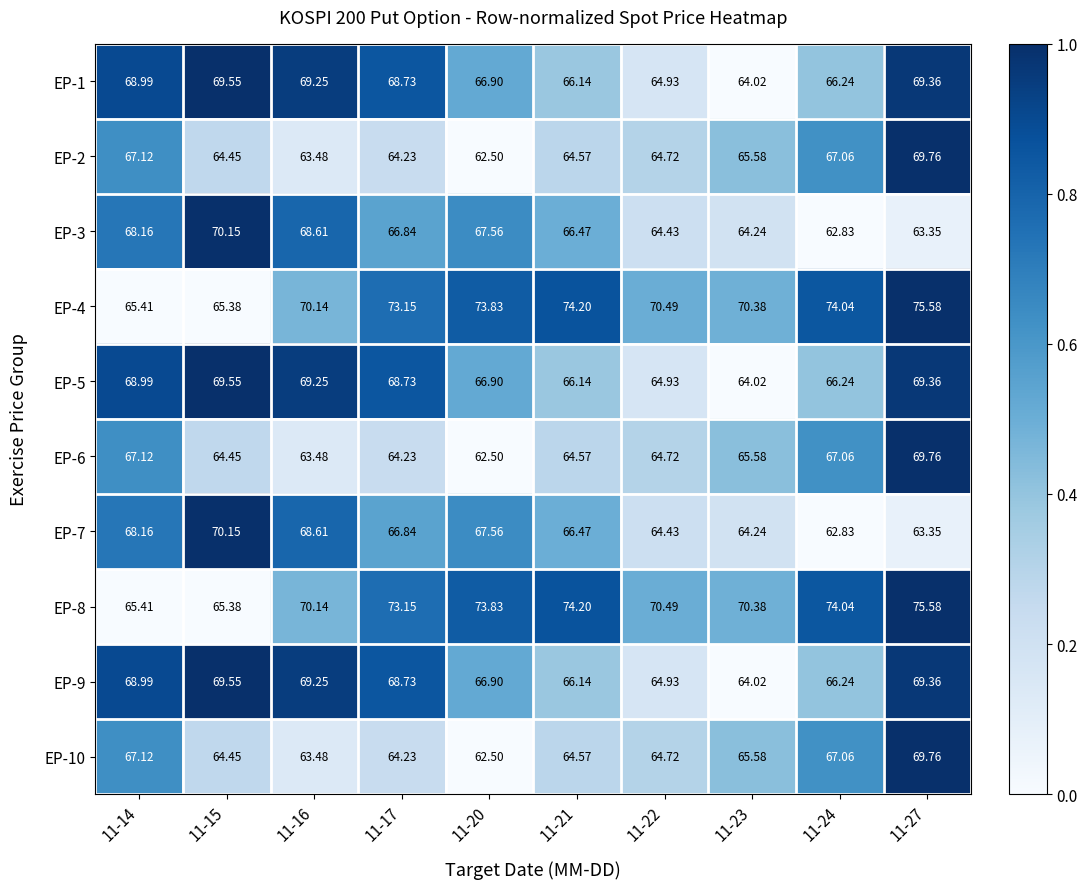

At which category does the chart reach its peak across all series?

11-27